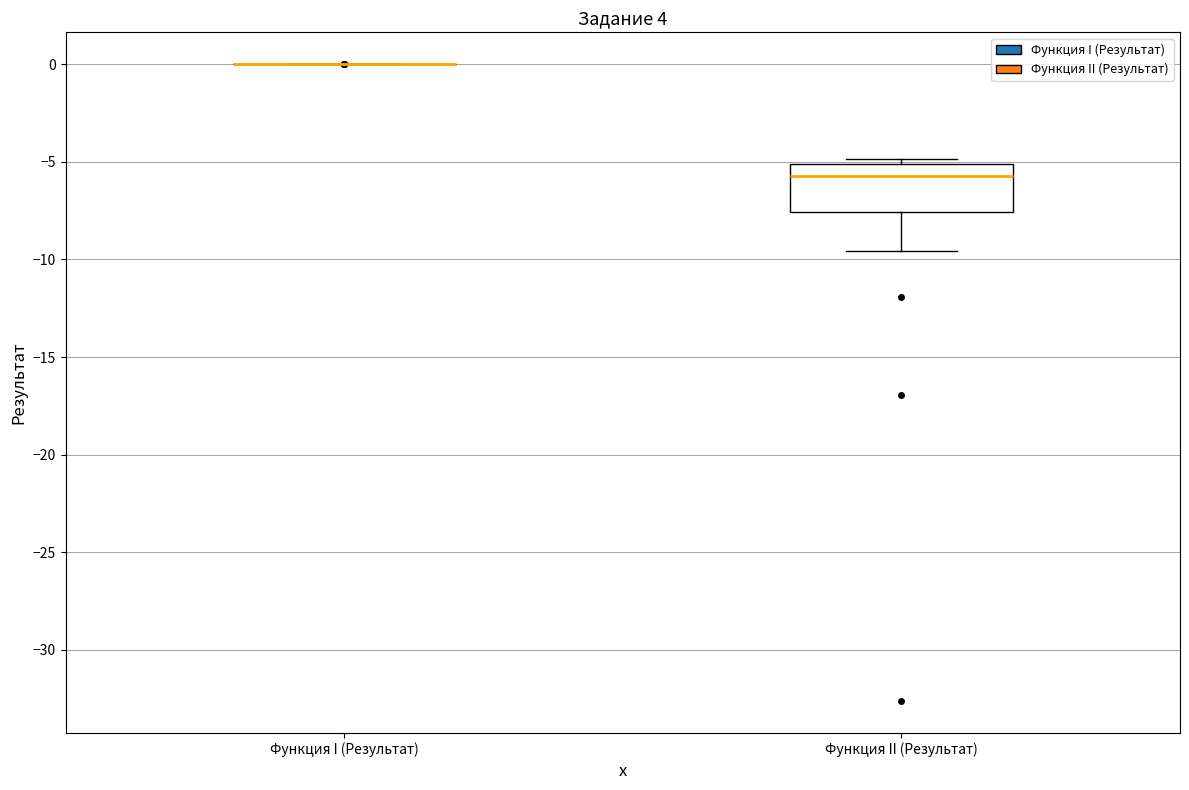

Reading left to right, read every box against the y-axis: the position of its median line, the range the box covers, and the ends of its whiskers. The values are not printed on the chart, so give them approximately, as read against the axis.

Функция I (Результат): box collapsed to a line at 0.0, whiskers 0.0 to 0.0
Функция II (Результат): median -5.5, box -7.5 to -5.0, whiskers -9.5 to -5.0 (just above the box's upper edge)